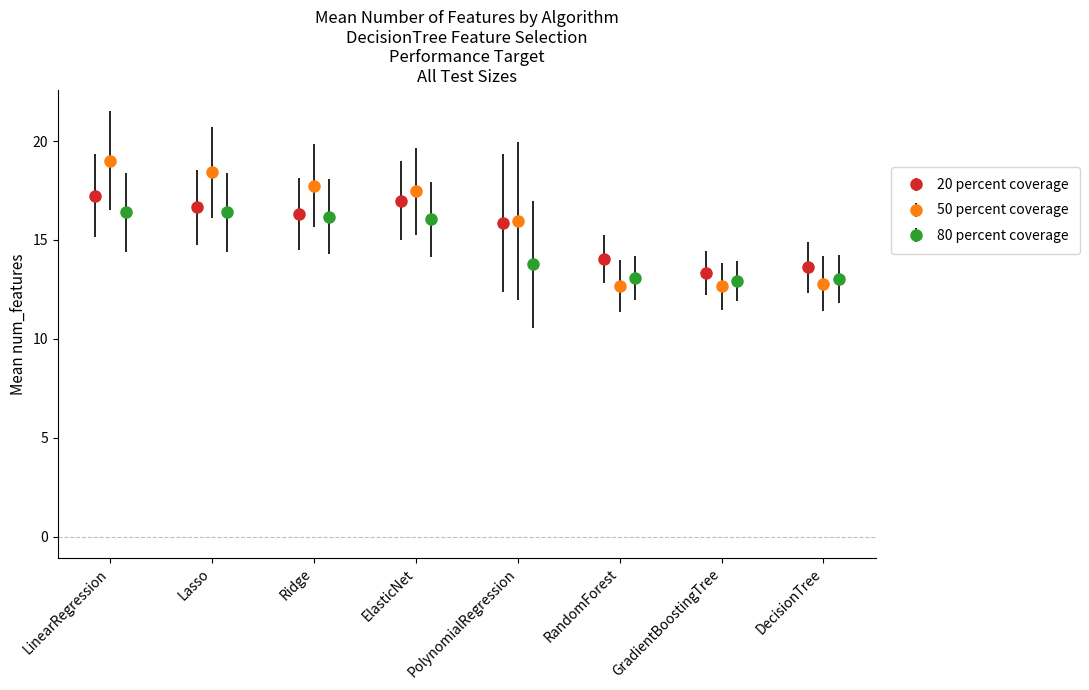

What is the value of the 20 percent coverage point at the 6th from the left?

14.0